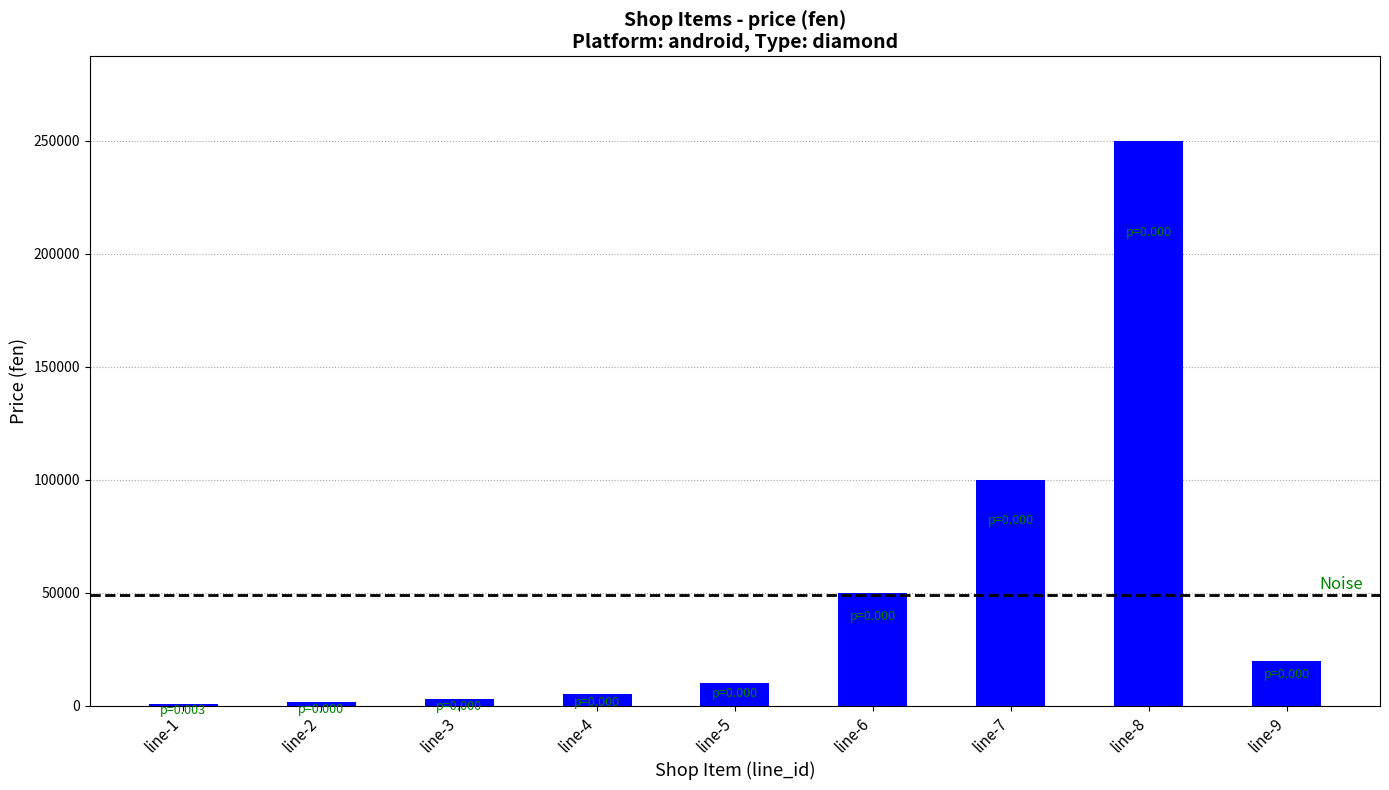

What is the average value?

48789